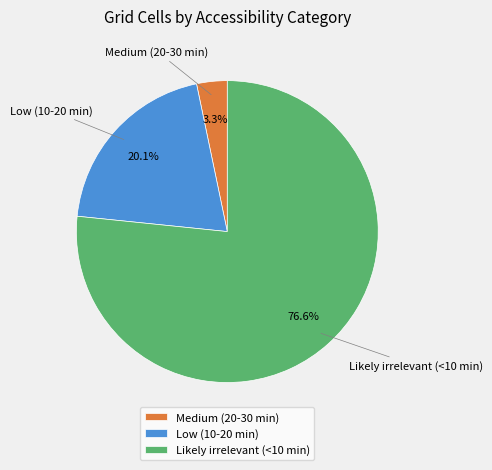

How many slices are in this pie chart?

3